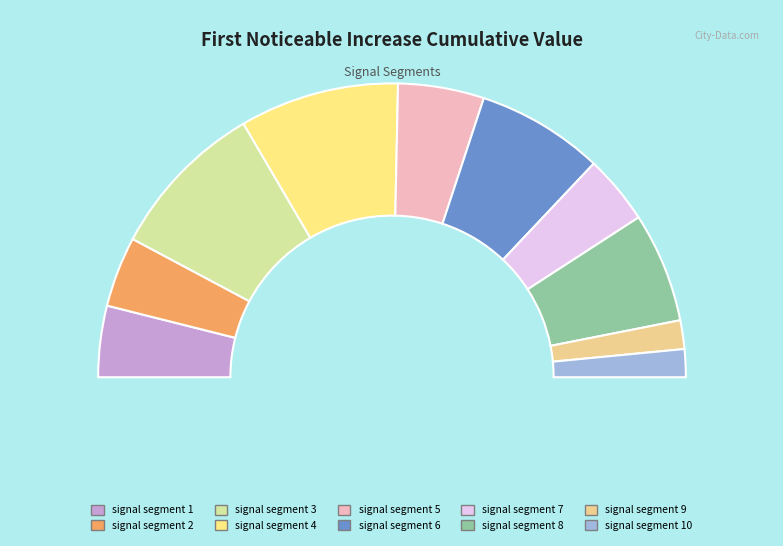

To the nearest percent, what is the combined percentage of signal segment 3 and signal segment 9?

21%